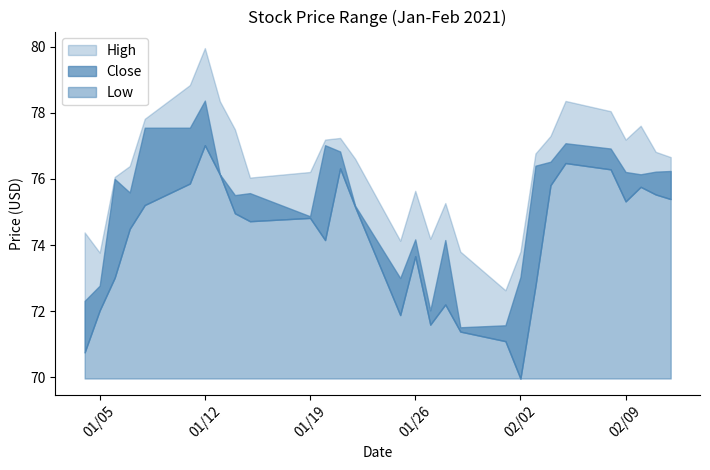

Reading left to right, list all the values displayed in this chart.

High: 74.4	73.8	76.1	76.4	77.8	78.8	80.0	78.3	77.5	76.0	76.2	77.2	77.2	76.6	74.1	75.6	74.2	75.3	73.8	72.6	73.8	76.8	77.3	78.4	78.1	77.2	77.6	76.8	76.7
Close: 72.3	72.8	76.0	75.6	77.6	77.6	78.4	76.1	75.5	75.6	74.9	77.0	76.8	75.2	73.0	74.2	72.0	74.2	71.5	71.6	73.0	76.4	76.5	77.1	76.9	76.2	76.1	76.2	76.2
Low: 70.8	72.0	73.0	74.5	75.2	75.9	77.0	76.1	75.0	74.7	74.8	74.2	76.3	75.2	71.9	73.7	71.6	72.2	71.4	71.1	70.0	72.8	75.8	76.5	76.3	75.3	75.8	75.5	75.4